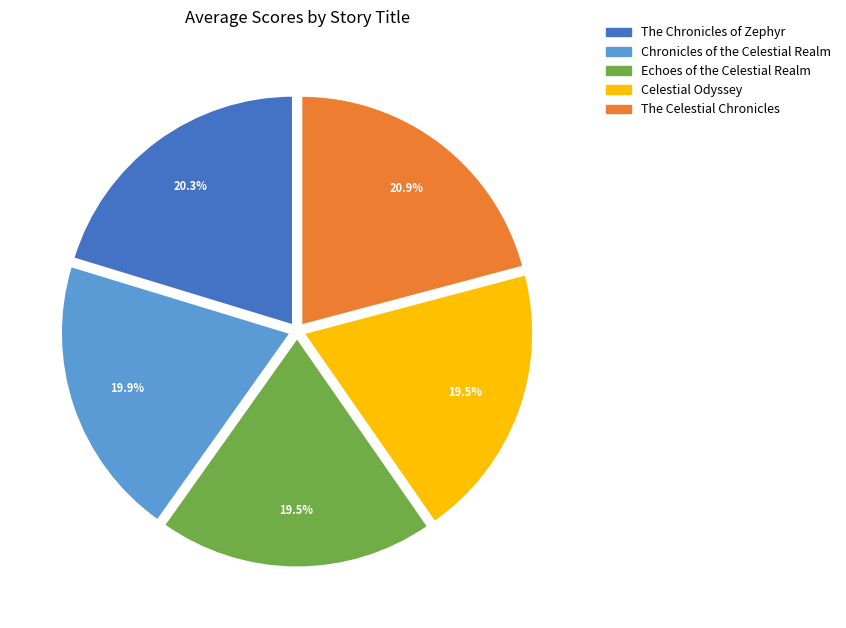

How many segments does this pie chart have?

5